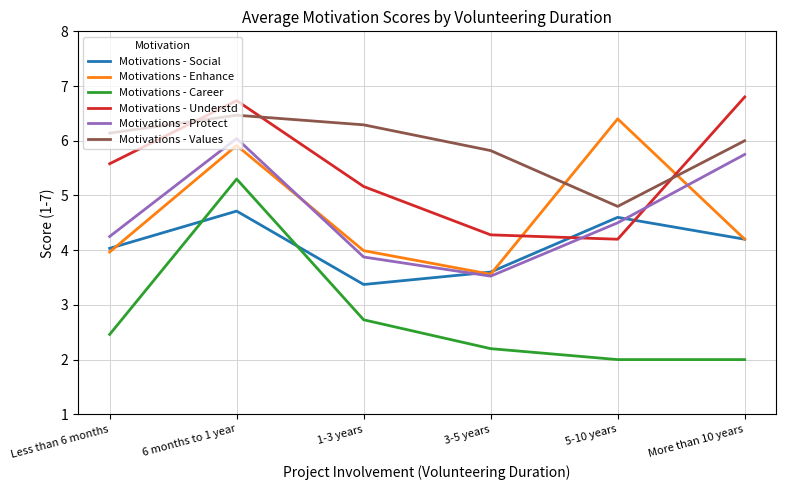

At which label is Motivations - Values closest to 5?

5-10 years